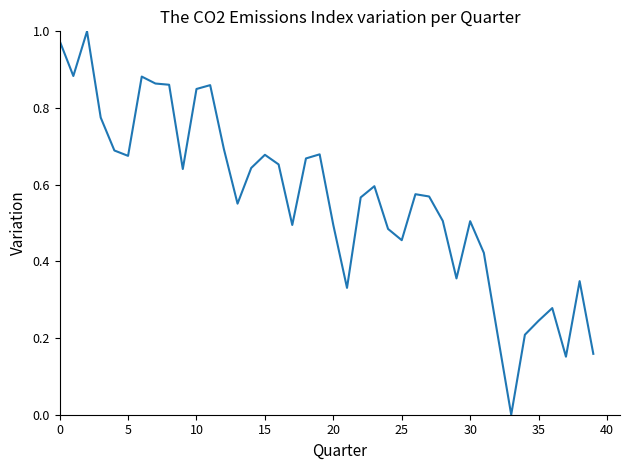

How many lines are shown in the chart?

1